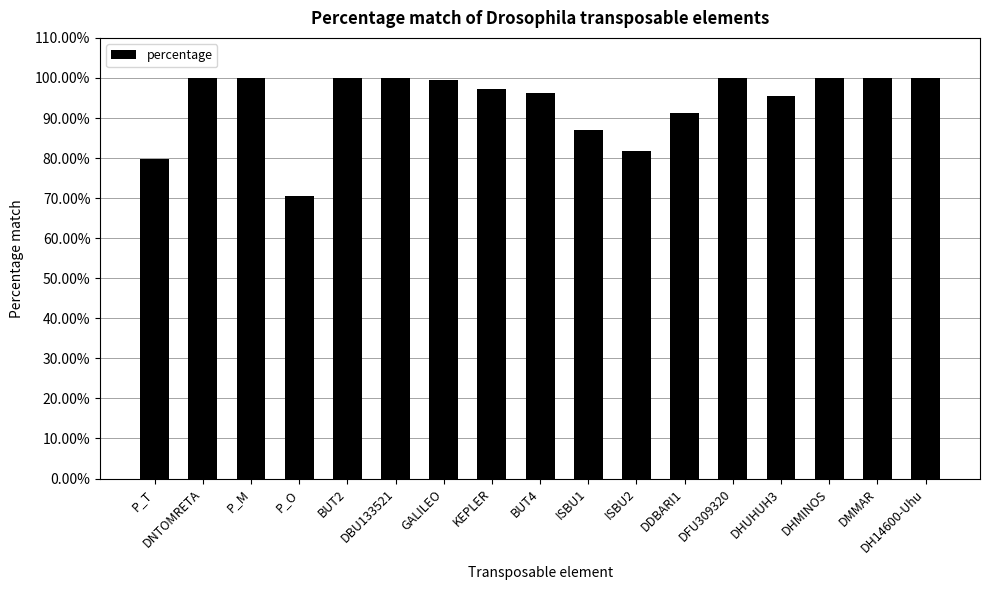

What is the label of the 4th bar from the left?

P_O